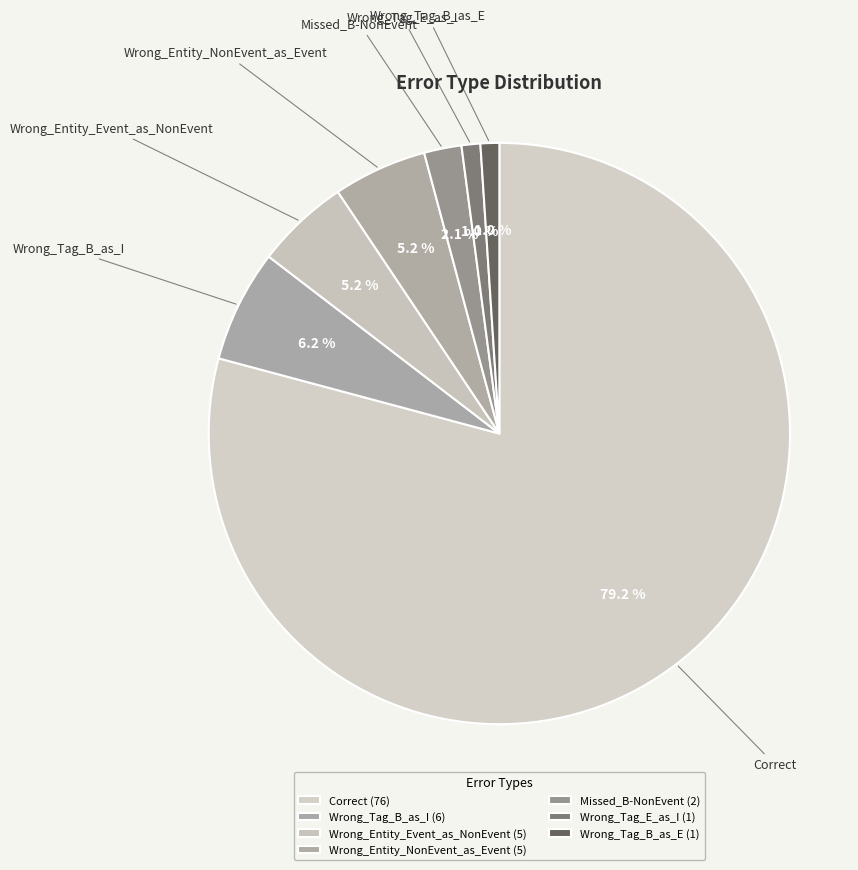

Count the number of slices in the pie.

7